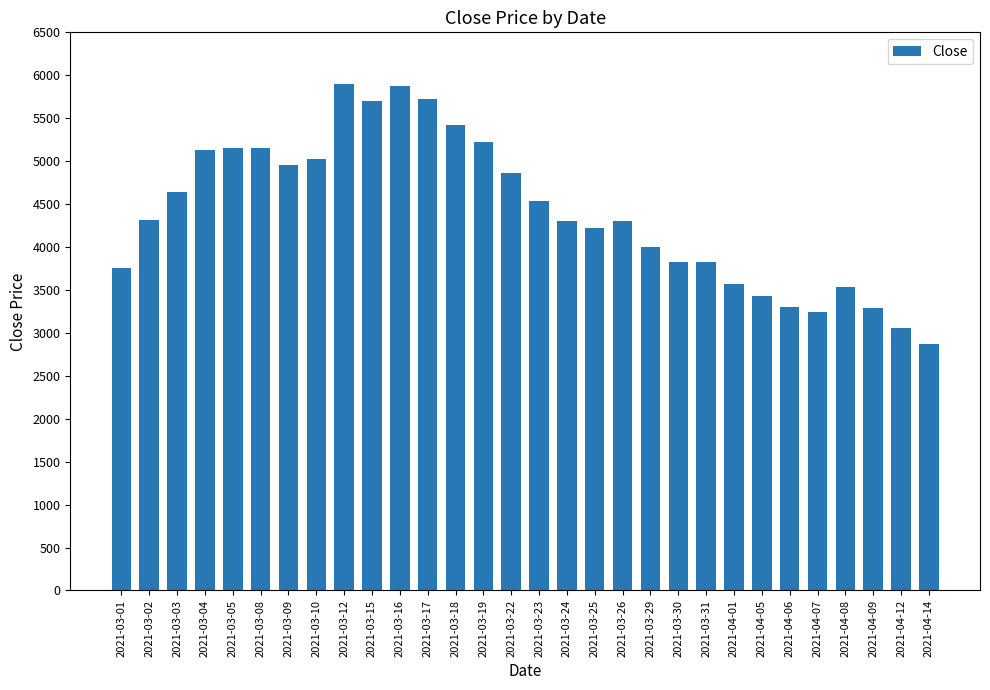

What is the change in value from 2021-03-05 to 2021-03-12?

+750